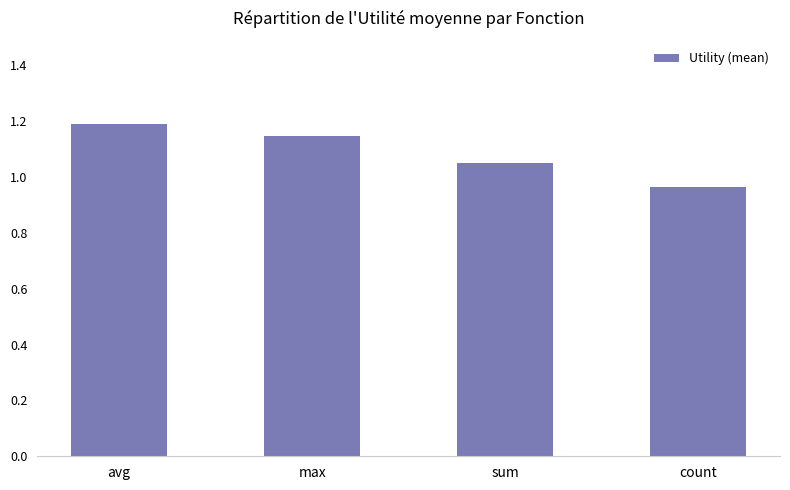

What is the label of the 2nd bar from the left?

max